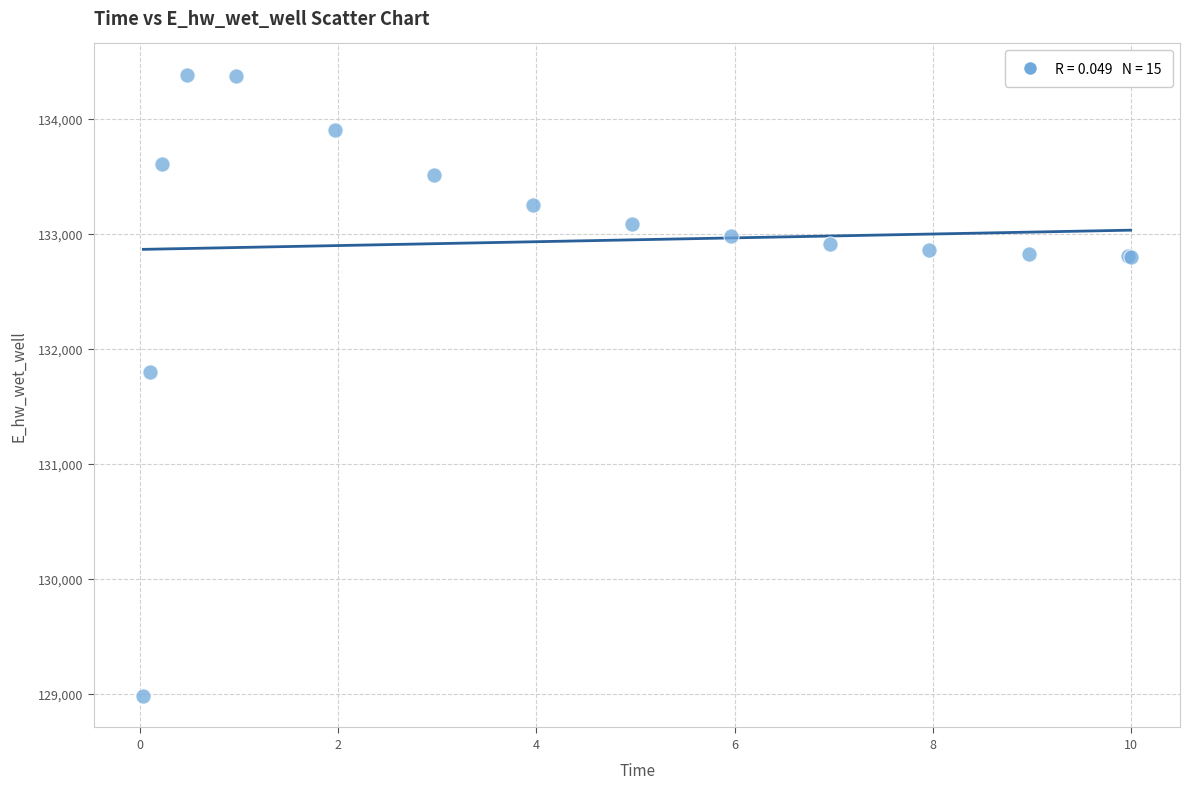

What Y value in the scatter plot is closest to 131680?

131797.7